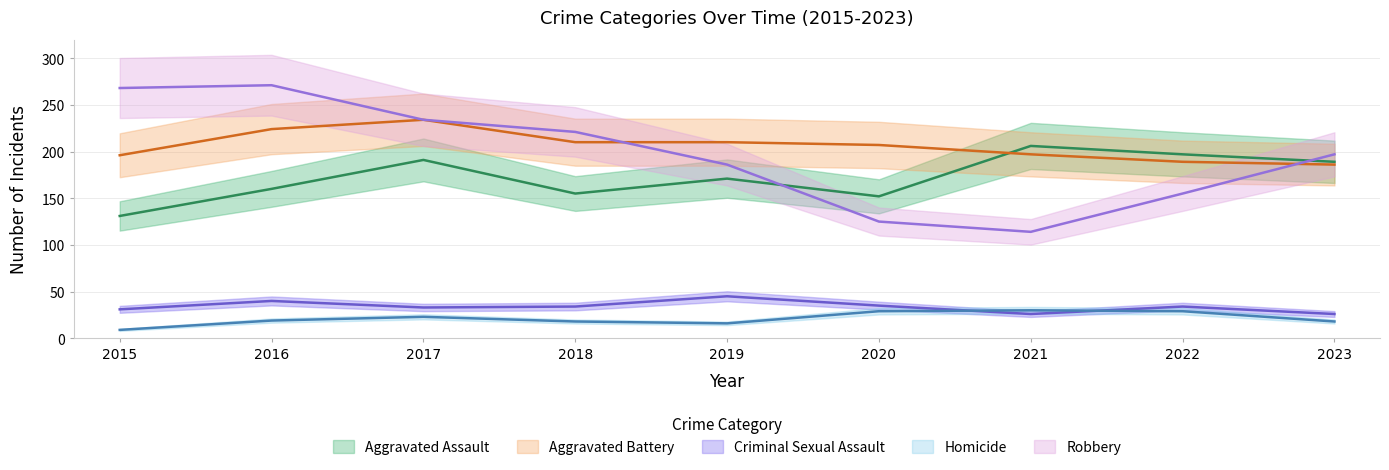

True or false: Aggravated Battery and Robbery cross at least once.

True